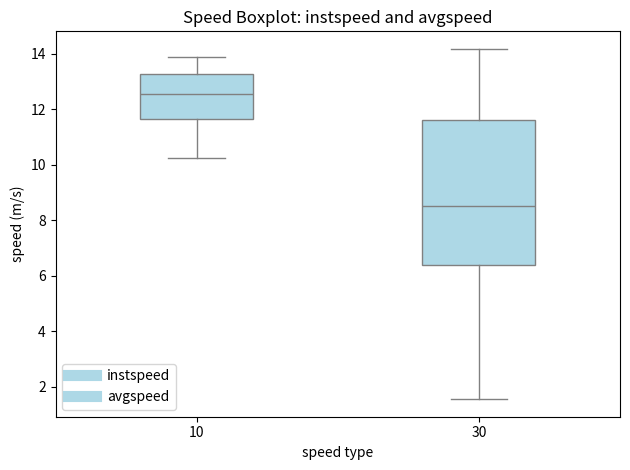

Where is the upper edge of the box at x = 30 on the y-axis? The values are not printed on the chart, so give them approximately, as read against the axis.

11.6